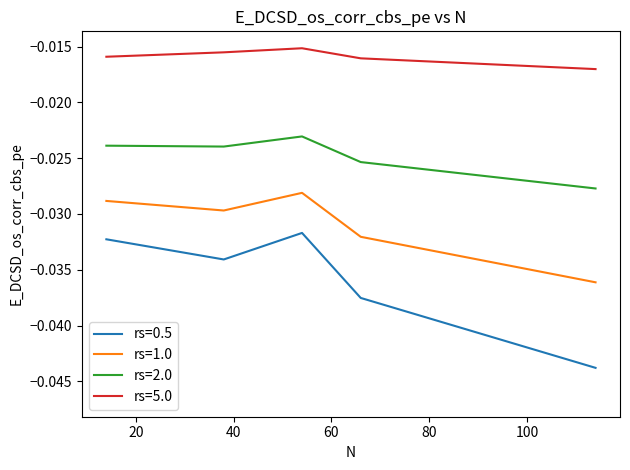

Which series has the largest total across all categories?

rs=5.0